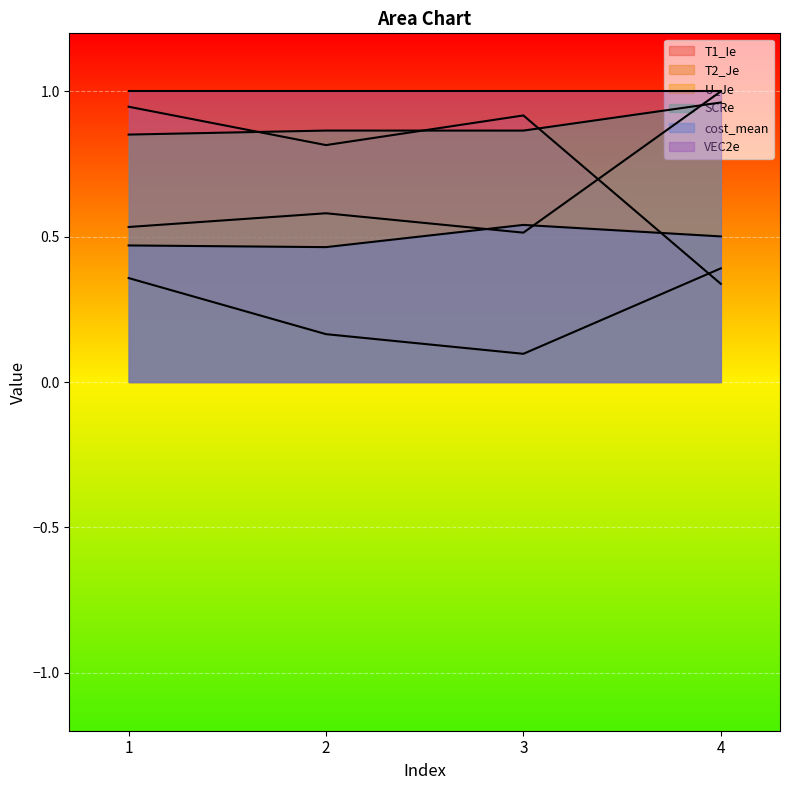

Rank the series at 3 from highest to lowest value.

VEC2e, T1_Ie, SCRe, cost_mean, T2_Je, U_Je